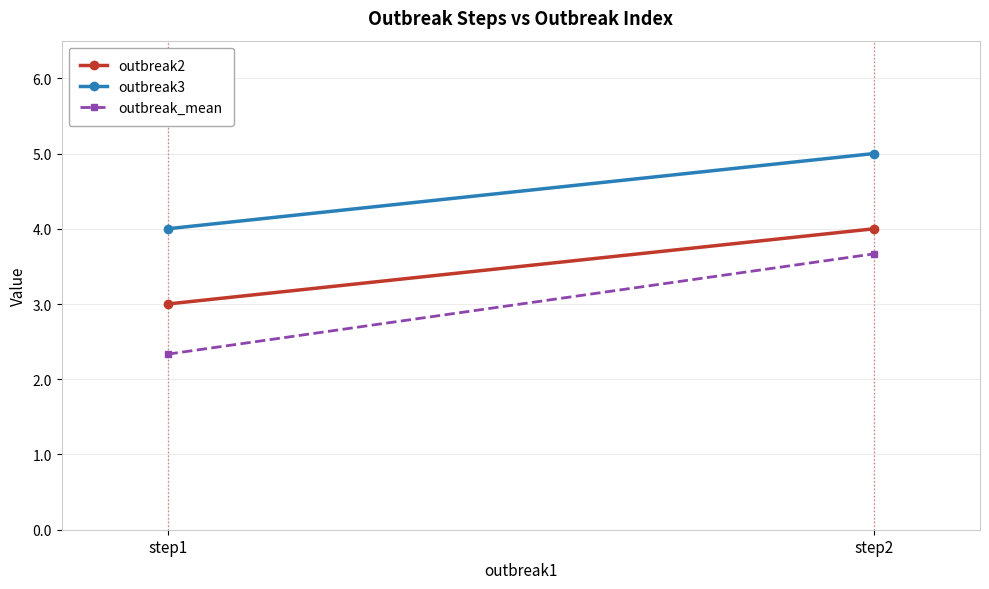

What is the difference between the maximum and minimum values in the outbreak3 series?

1.0